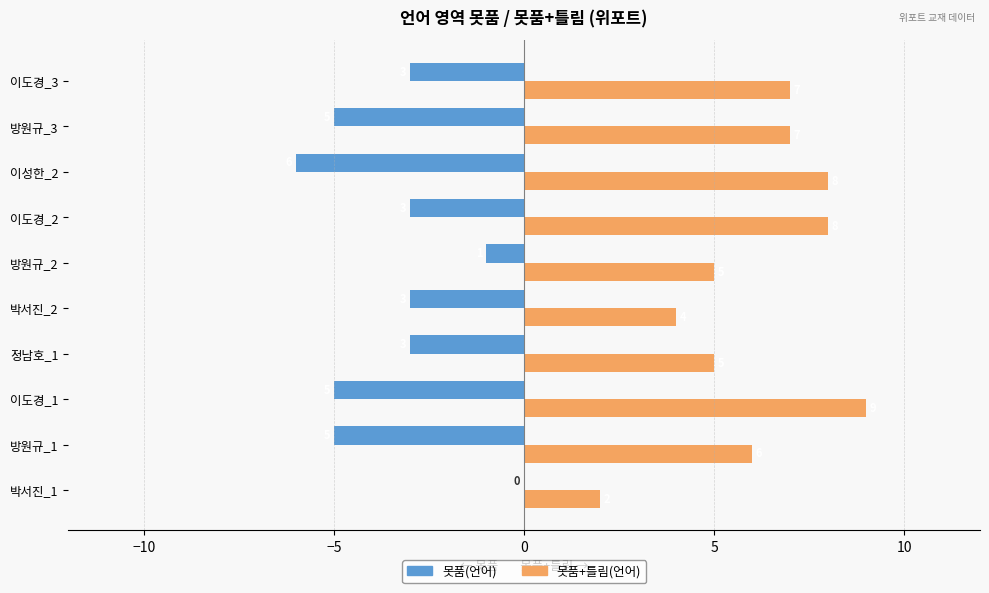

Is the value of 못품(언어) at 이도경_2 greater than the value of 못품+틀림(언어) at 이도경_1?

No